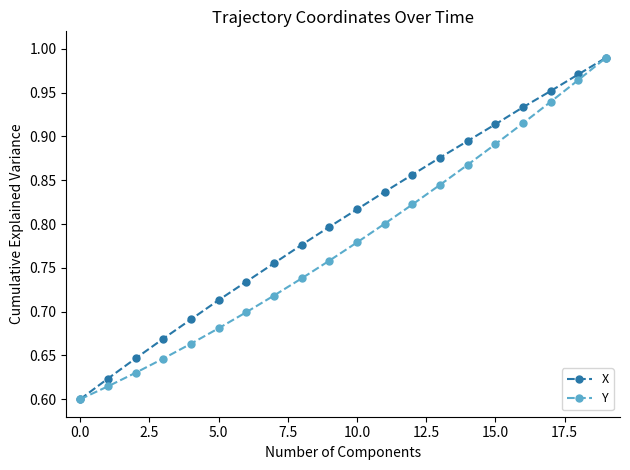

Which series has the largest total across all categories?

X